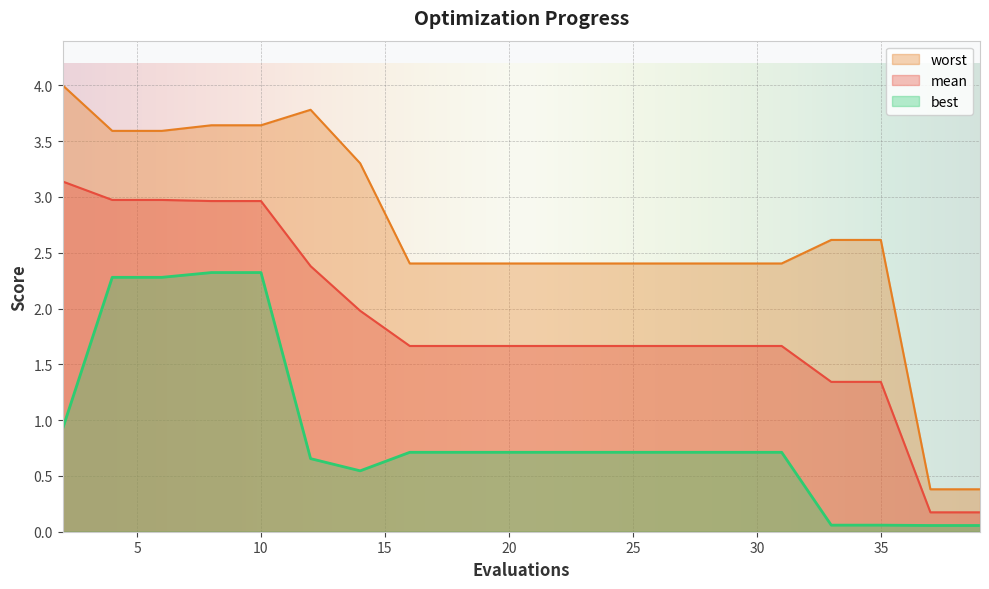

What is the value of the worst point at the 19th from the left?

0.4